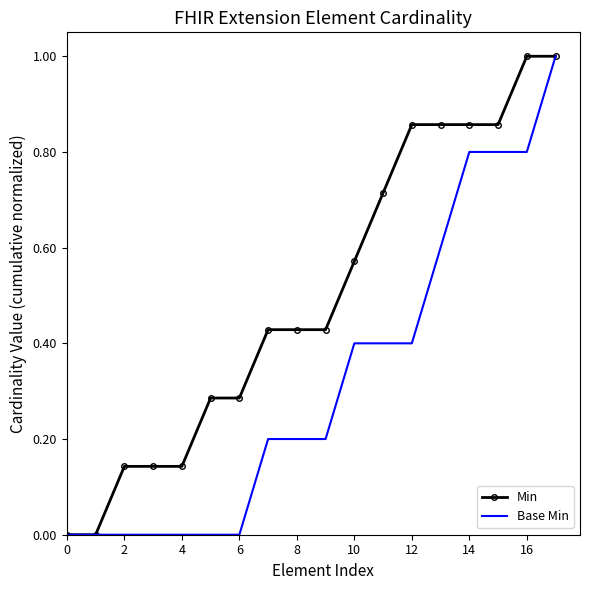

What is the maximum value for Min?

1.0